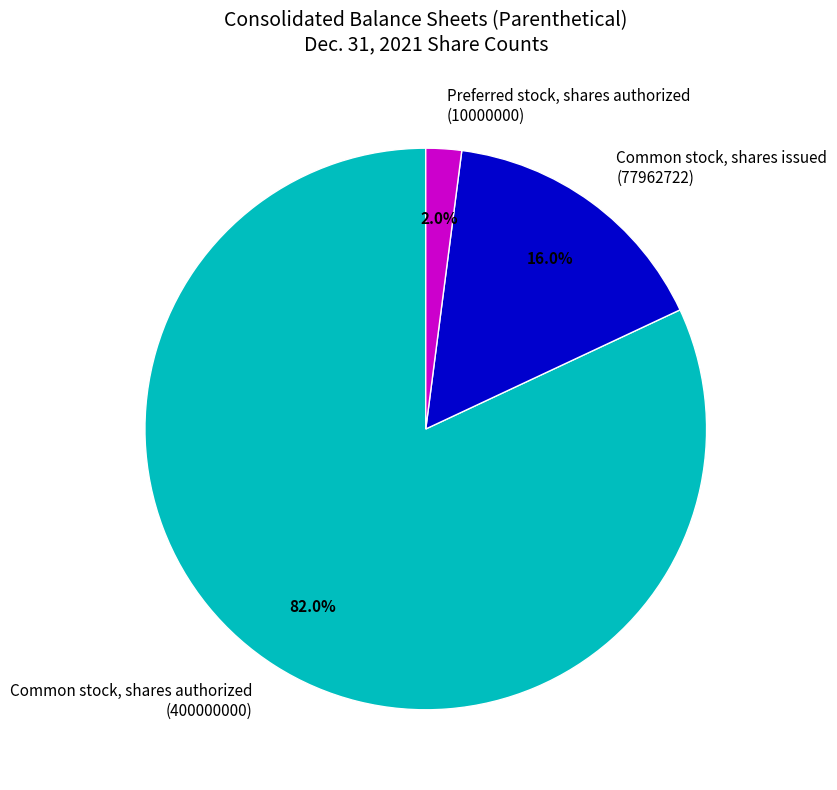

Is Preferred stock, shares authorized (10000000) the majority of the pie?

No